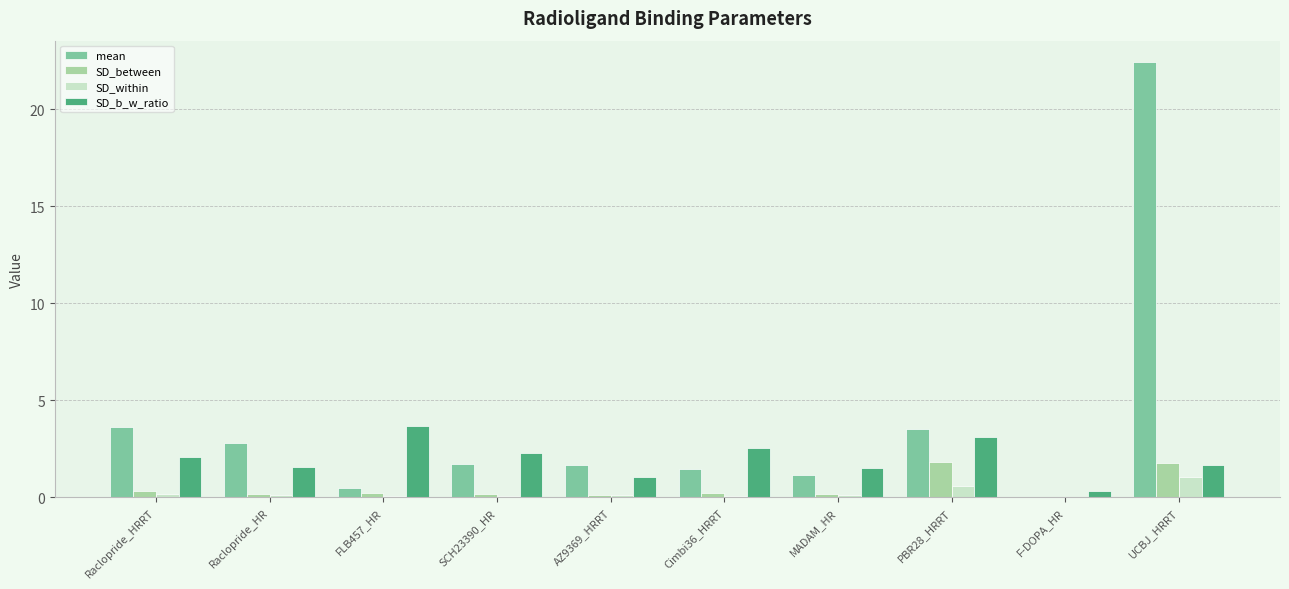

The mean series shows 3.5 at PBR28_HRRT. True or false?

True